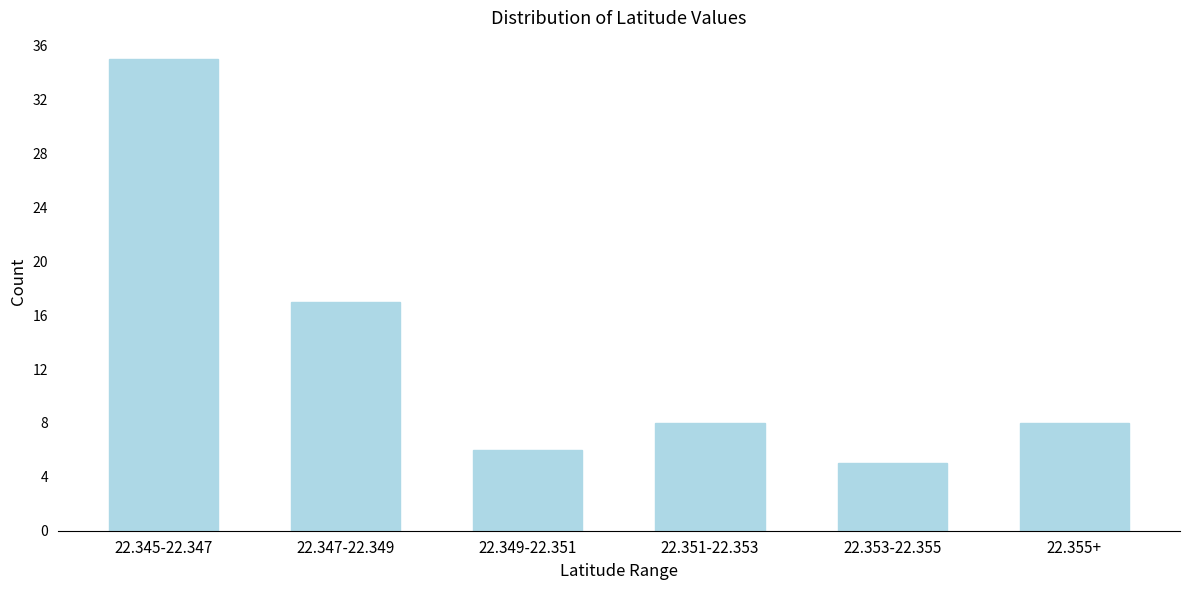

Reading right to left, extract all data points from this chart.

8	5	8	6	17	35